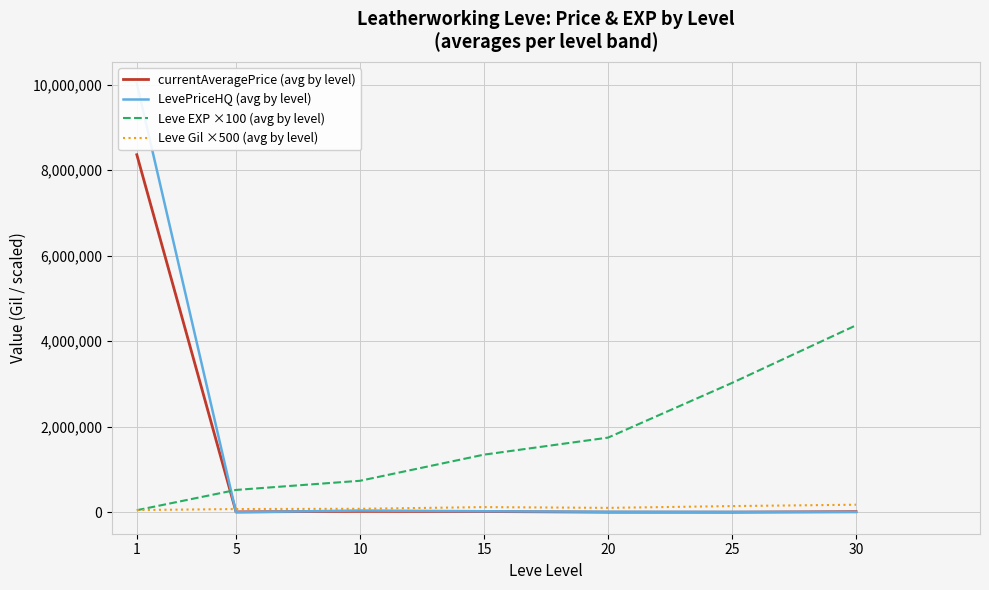

How many interior local peaks does the Leve Gil ×500 (avg by level) series have?

1